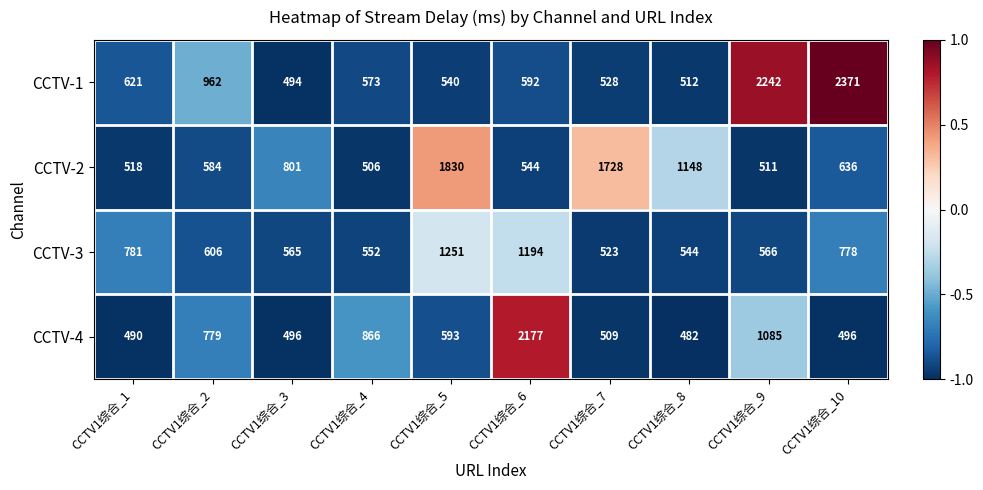

What is the minimum value for CCTV-3?

523